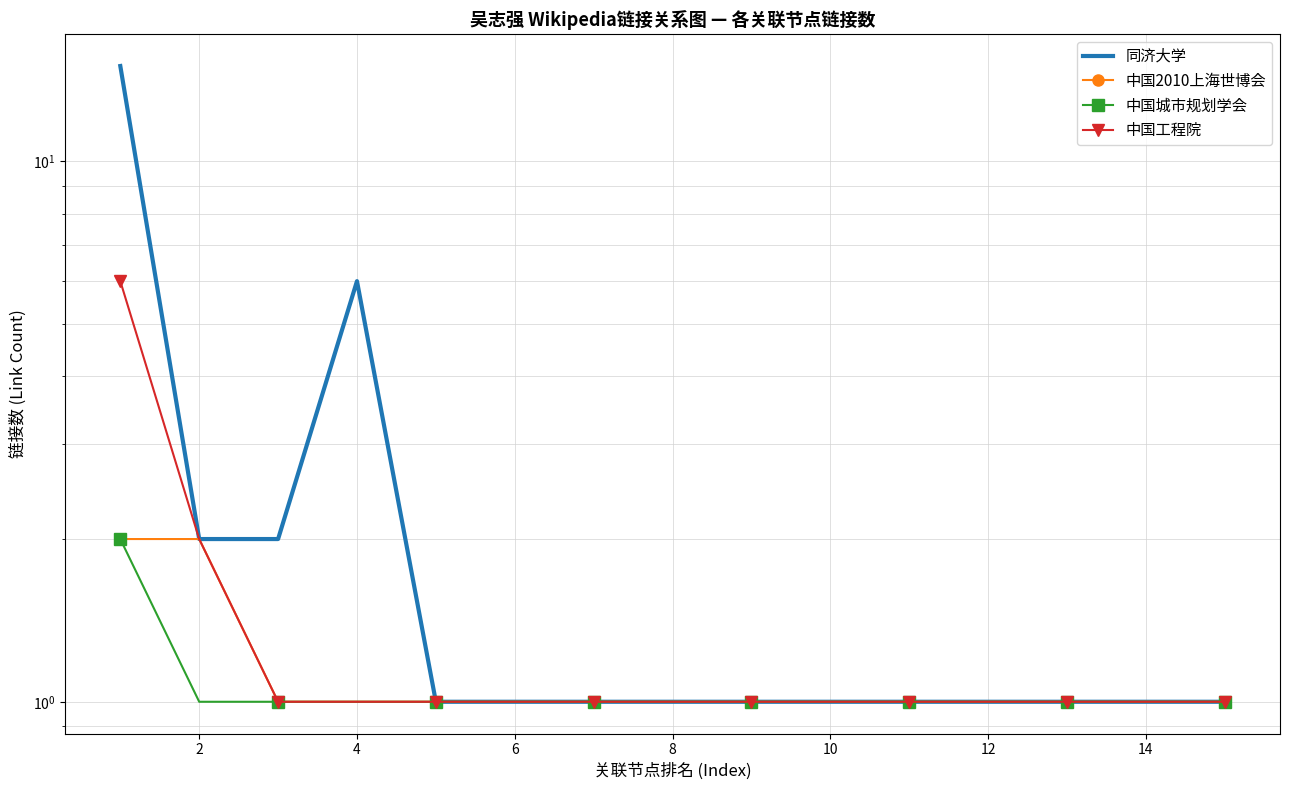

At which label is 中国工程院 closest to 3?

2